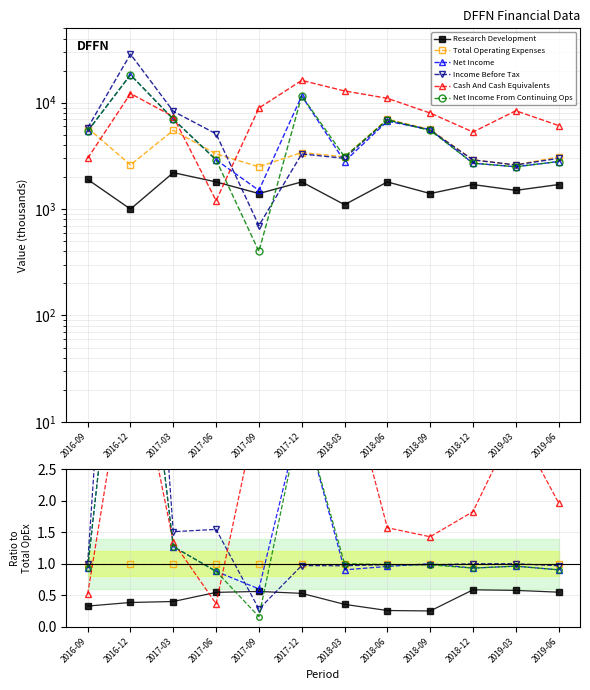

Is it true that Total Operating Expenses equals 0.2 at 2017-09?

False